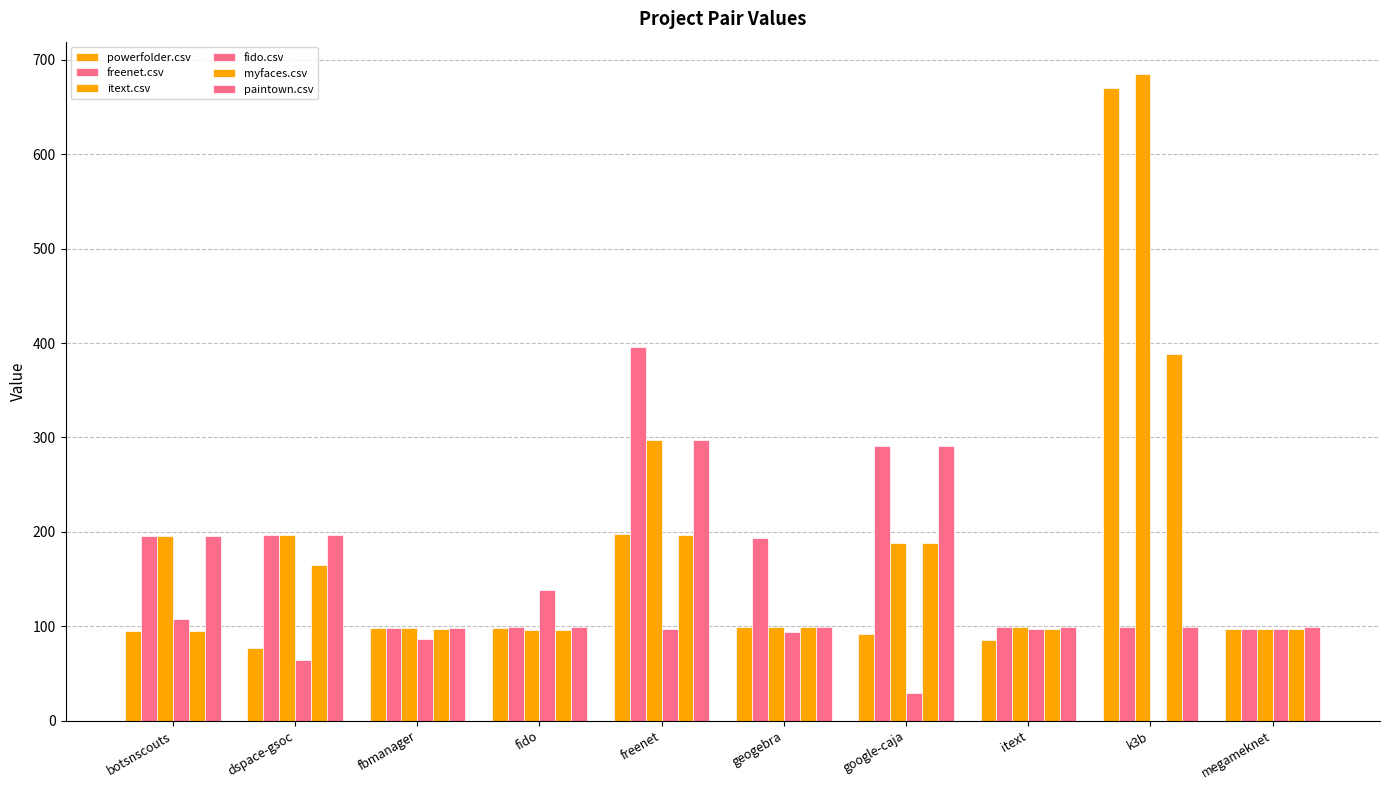

How many distinct data groups are displayed?

6